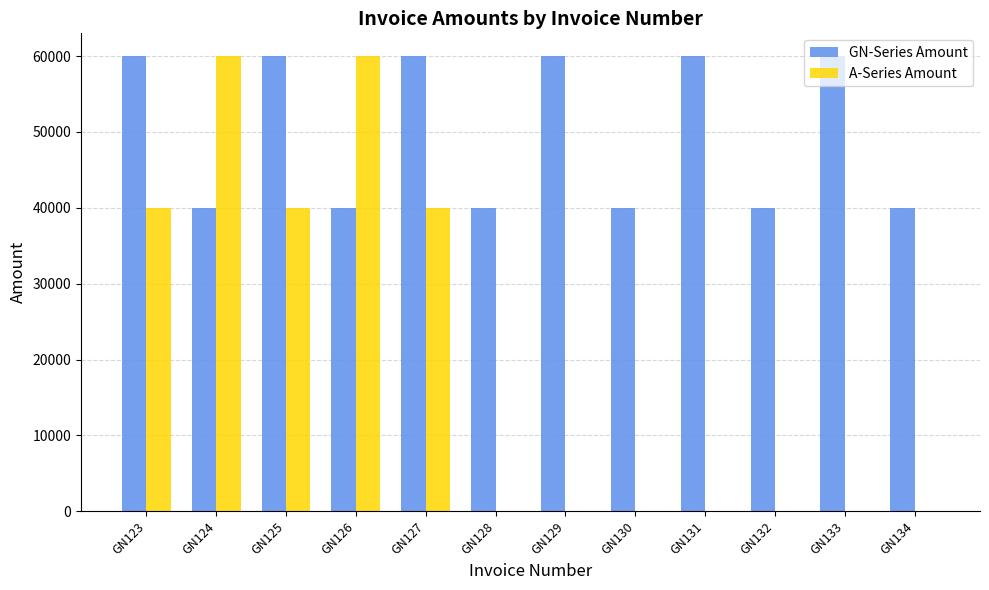

What is the sum of all A-Series Amount values?

240002.5